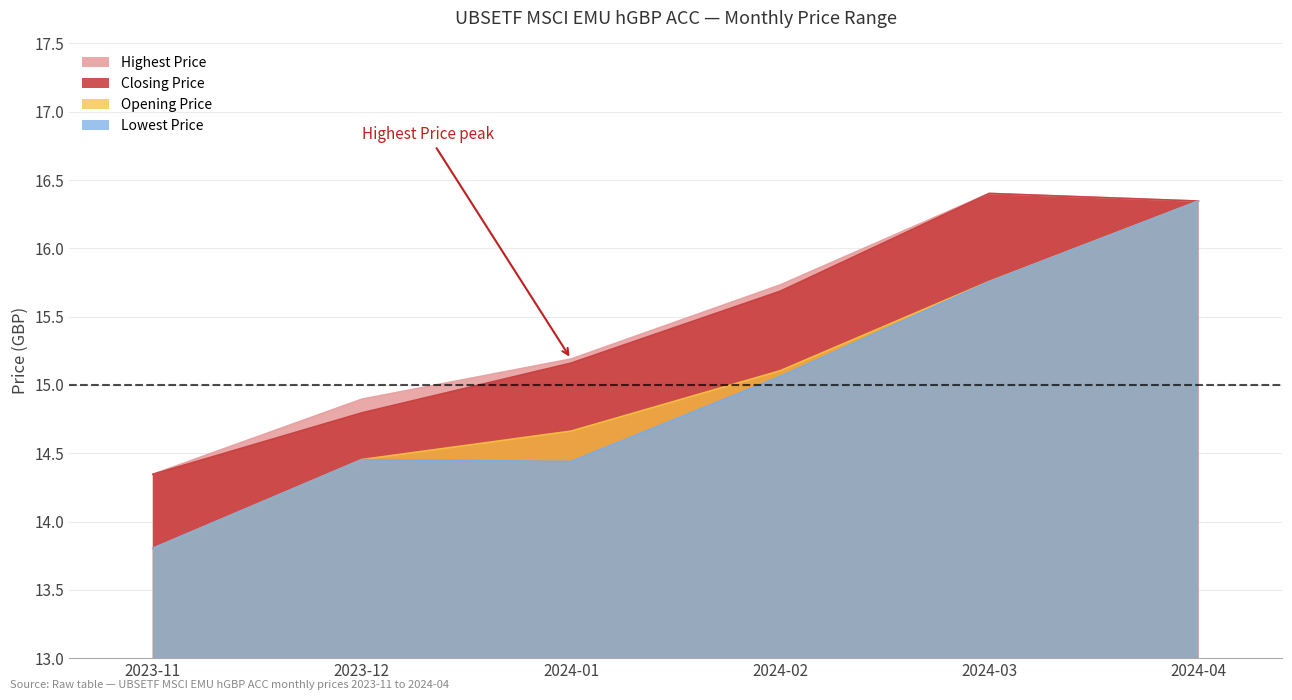

Count the number of categories in the chart.

6